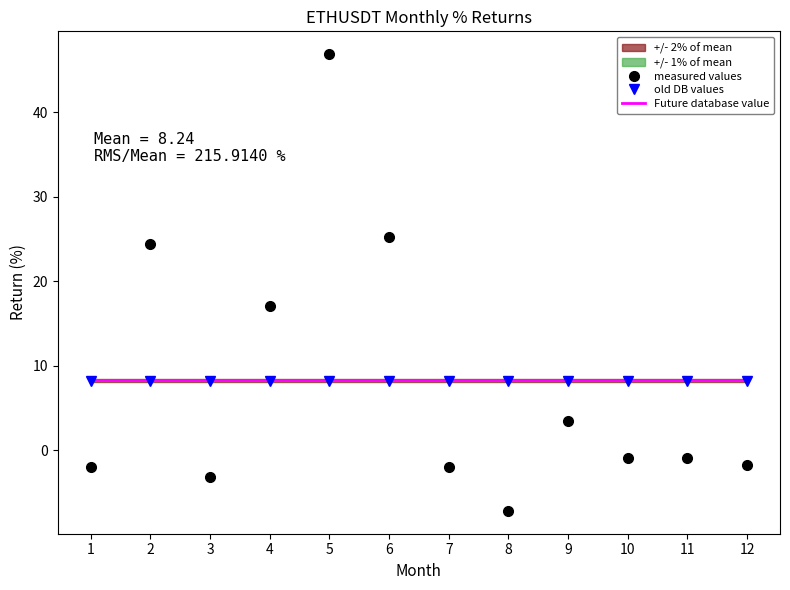

Reading left to right, list all the values displayed in this chart.

Future database value: 1=8.2	2=8.2	3=8.2	4=8.2	5=8.2	6=8.2	7=8.2	8=8.2	9=8.2	10=8.2	11=8.2	12=8.2
old DB values: 1=8.2	2=8.2	3=8.2	4=8.2	5=8.2	6=8.2	7=8.2	8=8.2	9=8.2	10=8.2	11=8.2	12=8.2
measured values: 1=-2.0	2=24.4	3=-3.2	4=17.1	5=46.9	6=25.2	7=-2.0	8=-7.2	9=3.4	10=-0.9	11=-1.0	12=-1.8